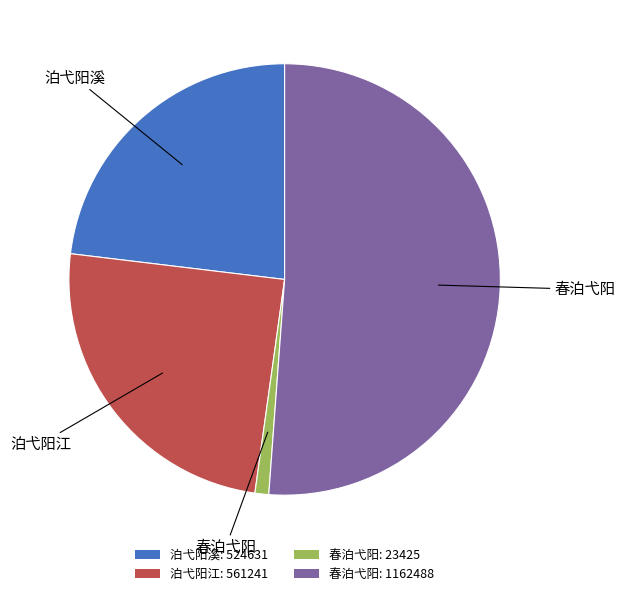

Which category has the smallest portion of the pie?

春泊弋阳: 23425